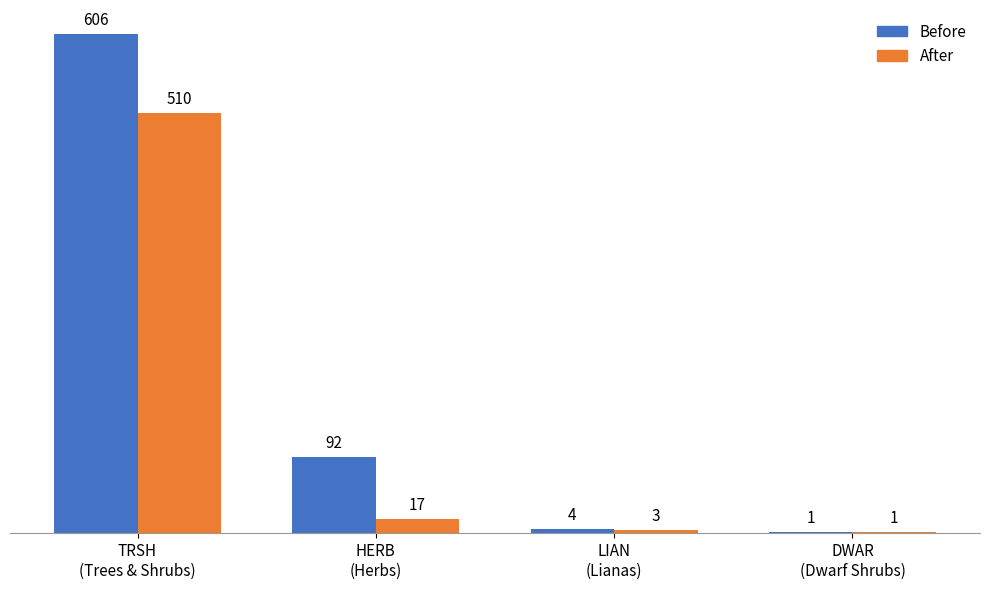

Between LIAN
(Lianas) and DWAR
(Dwarf Shrubs), which series saw the biggest shift?

Before